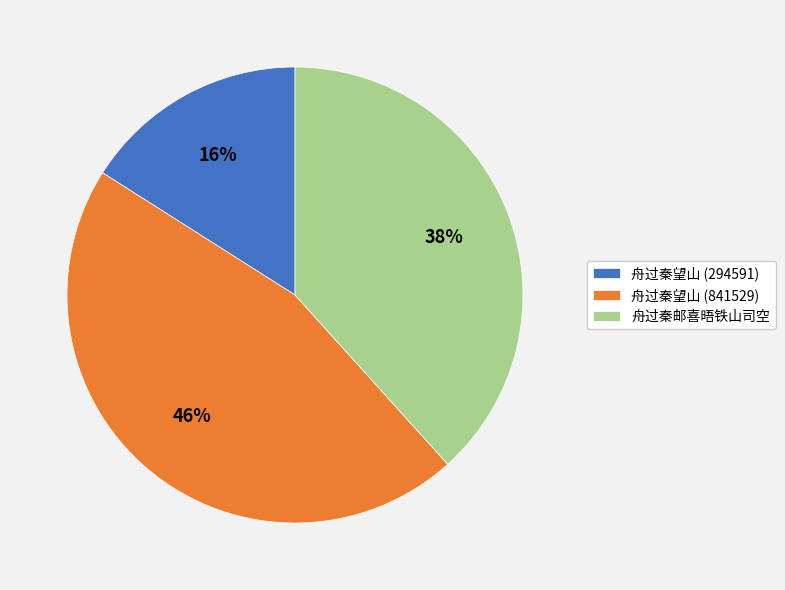

Between 舟过秦望山 (294591) and 舟过秦望山 (841529), which is larger?

舟过秦望山 (841529)